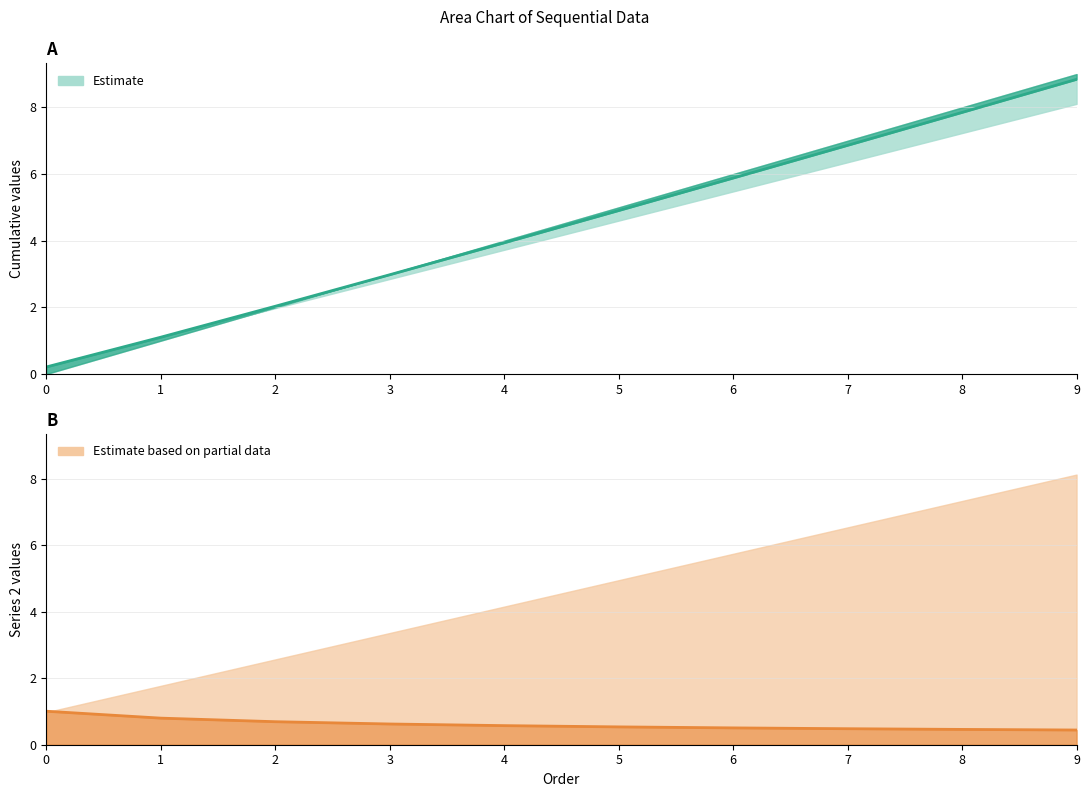

At which category does the chart reach its peak across all series?

9